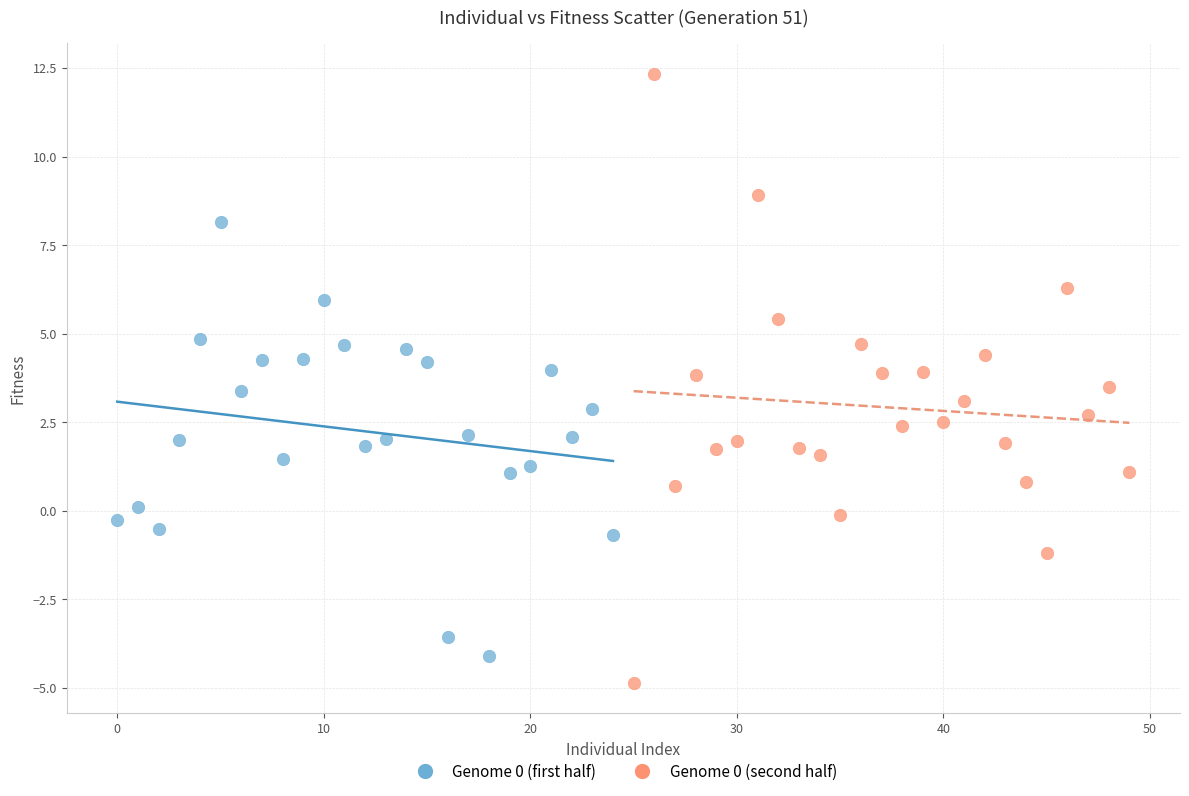

Which series reaches the maximum Y coordinate?

Genome 0 (second half)